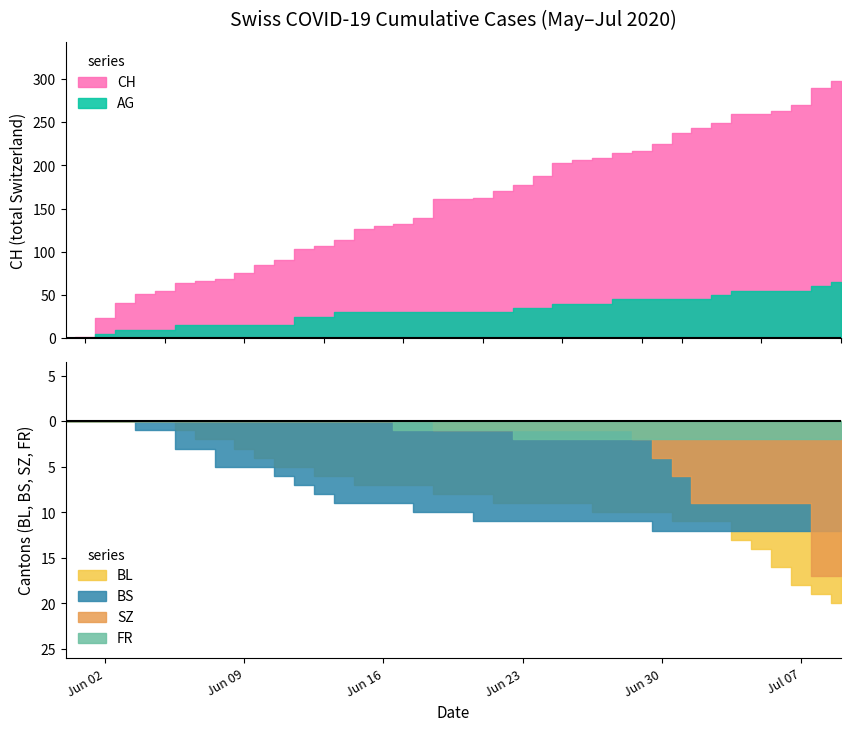

List the series in order of their peak value, highest first.

CH, AG, BL, SZ, BS, FR